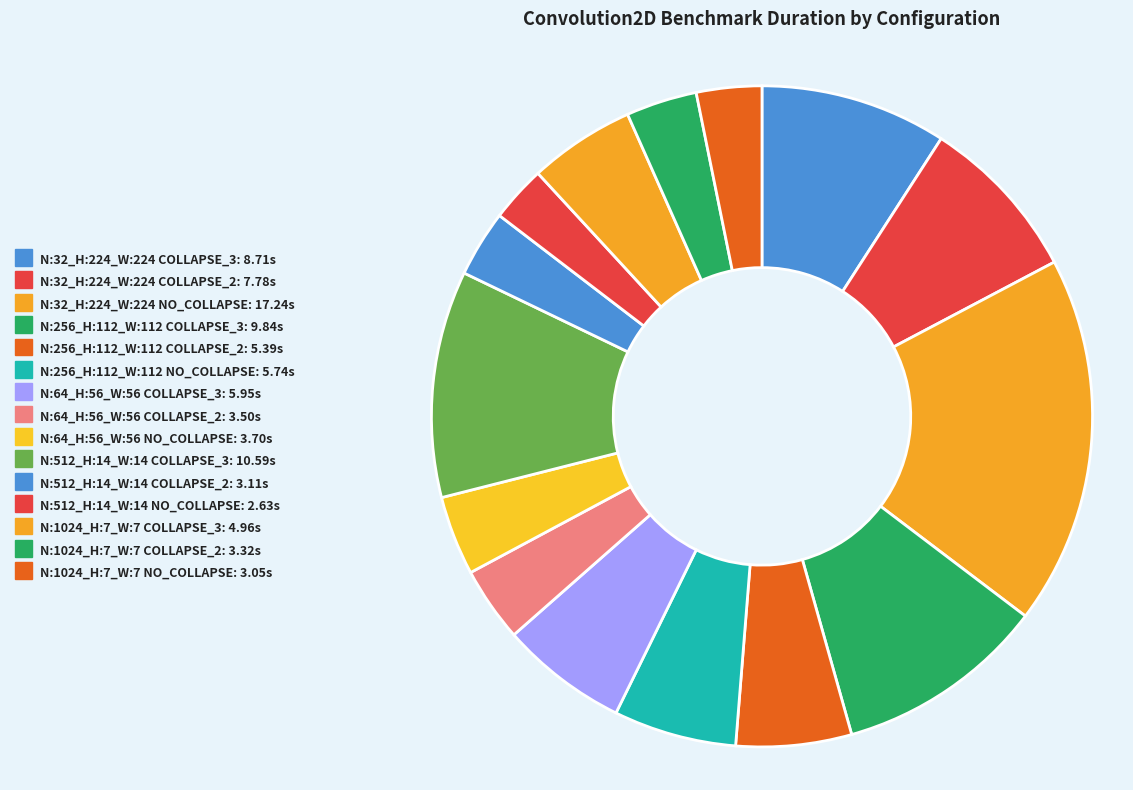

How many segments does this pie chart have?

15